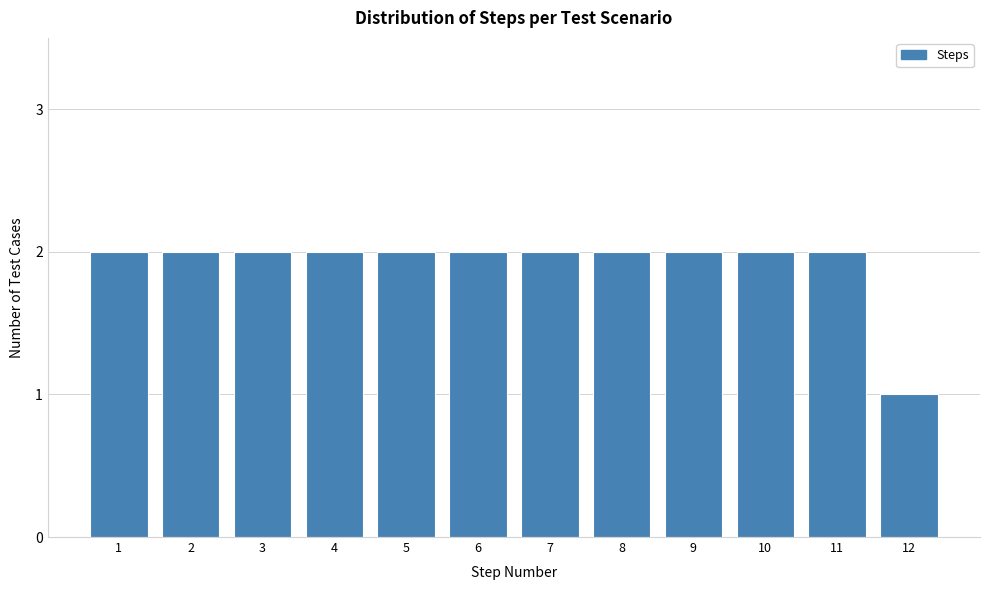

Reading left to right, list all the values displayed in this chart.

2	2	2	2	2	2	2	2	2	2	2	1